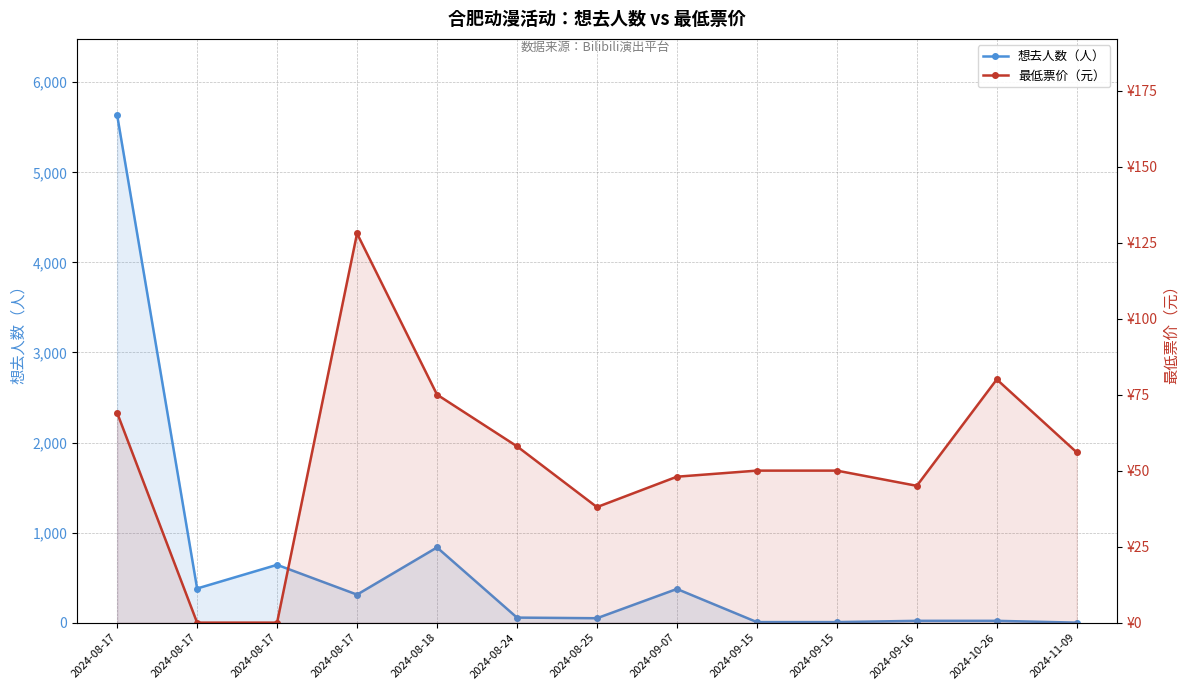

Reading left to right, list all the values displayed in this chart.

想去人数（人）: 2024-08-17=5636	2024-08-17=379	2024-08-17=642	2024-08-17=311	2024-08-18=835	2024-08-24=56	2024-08-25=49	2024-09-07=374	2024-09-15=6	2024-09-15=6	2024-09-16=20	2024-10-26=20	2024-11-09=0
最低票价（元）: 2024-08-17=69	2024-08-17=0	2024-08-17=0	2024-08-17=128	2024-08-18=75	2024-08-24=58	2024-08-25=38	2024-09-07=48	2024-09-15=50	2024-09-15=50	2024-09-16=45	2024-10-26=80	2024-11-09=56